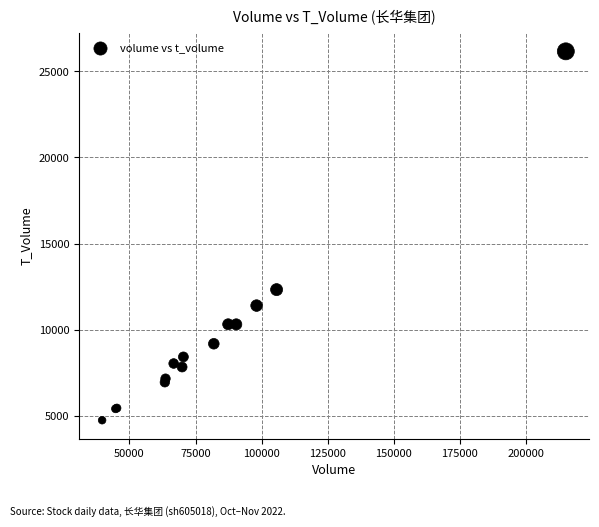

What Y value in the scatter plot is closest to 15451?

12325